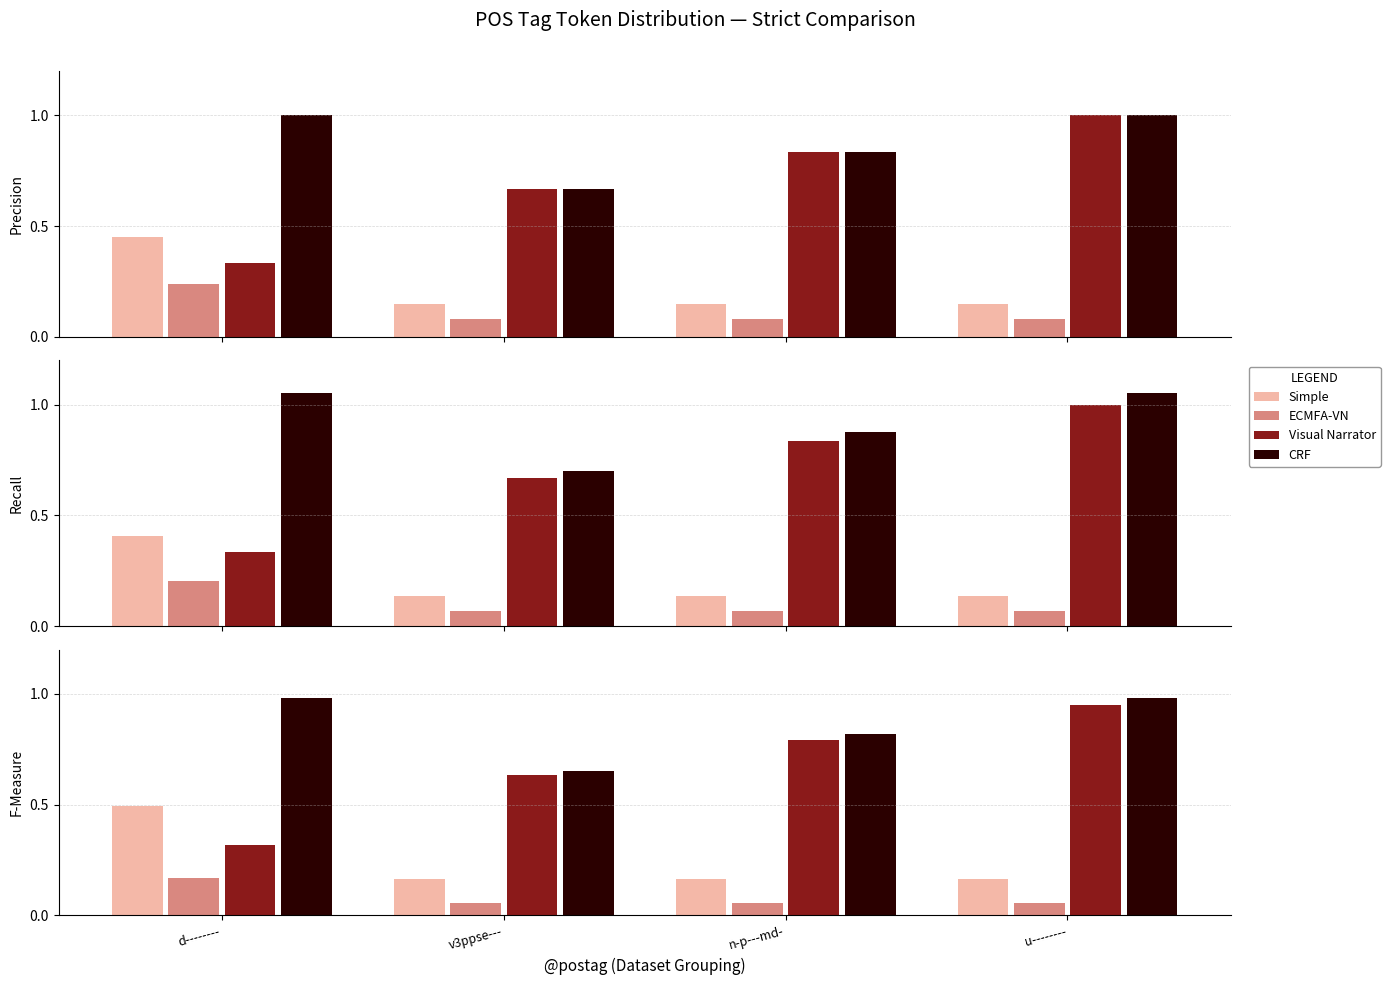

True or false: Visual Narrator has a value of 0.9 at u--------.

True